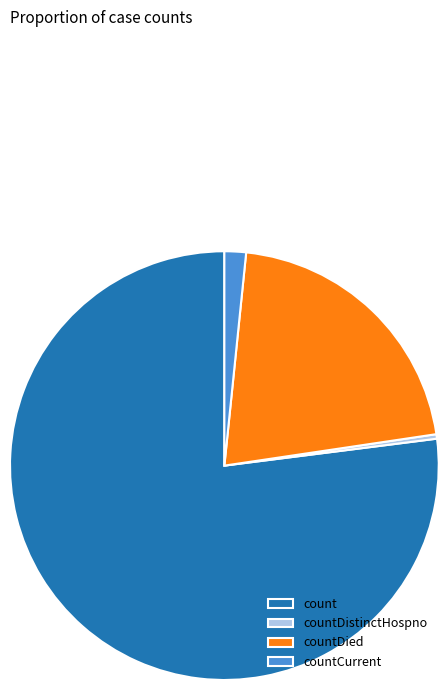

Which slice is the smallest?

countDistinctHospno